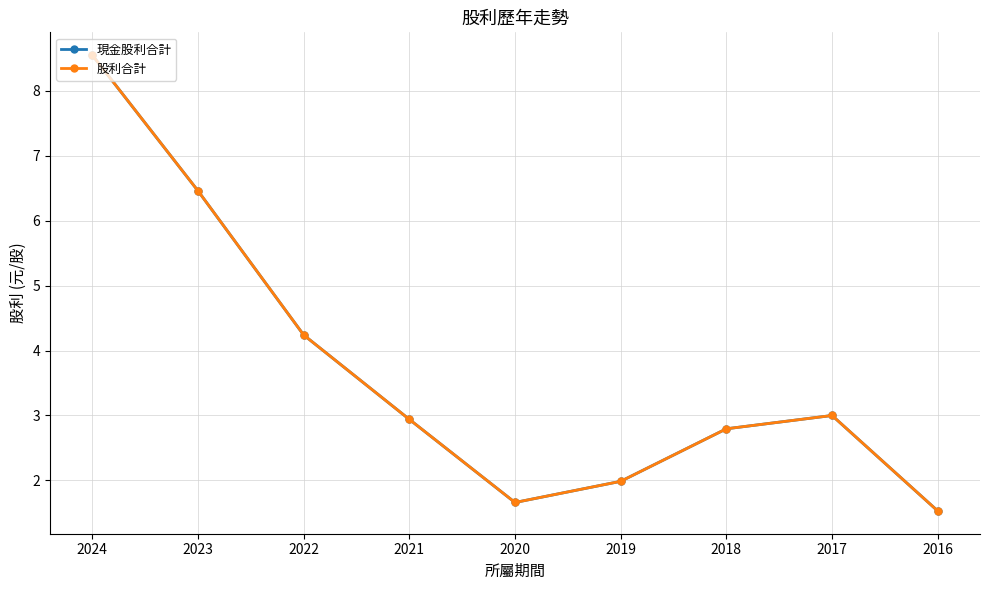

Which series has the largest range (max minus min)?

現金股利合計